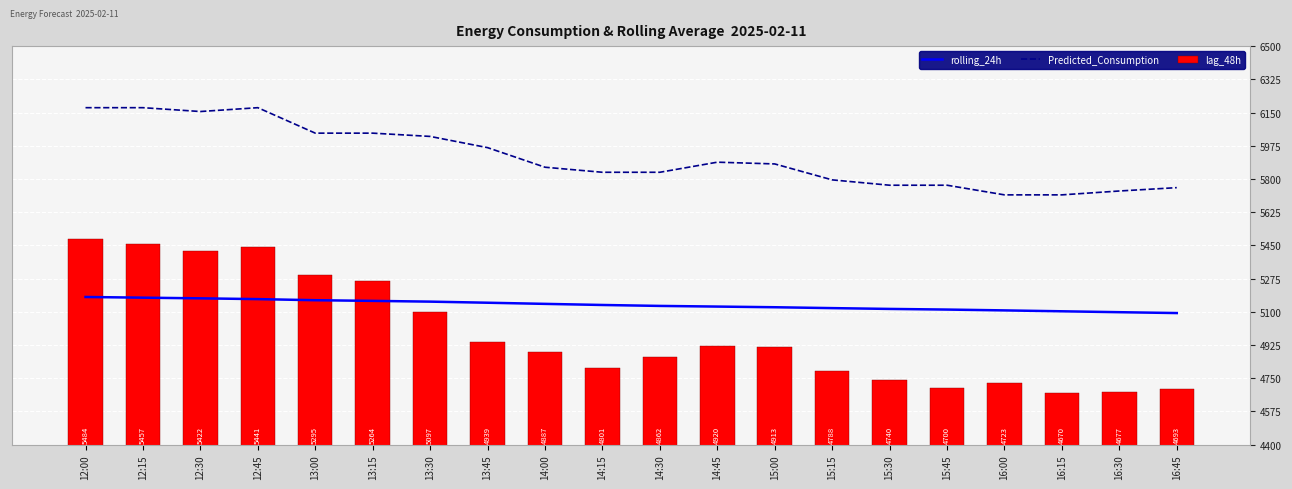

True or false: lag_48h has a value of 8387.0 at 13:45.

False